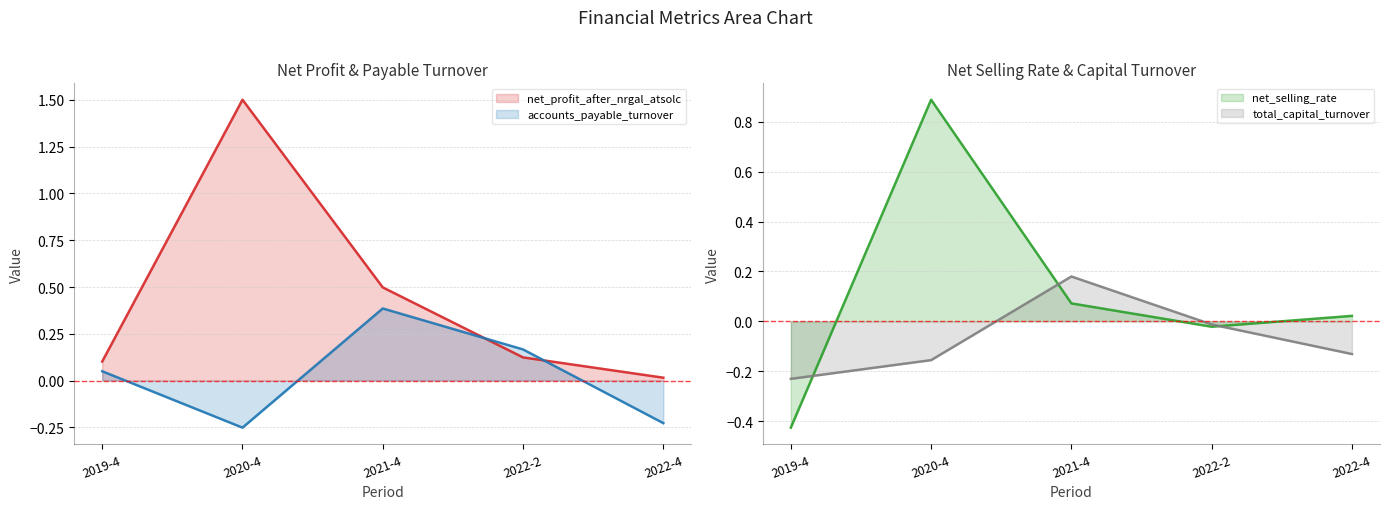

Where is the first local minimum for accounts_payable_turnover?

2020-4